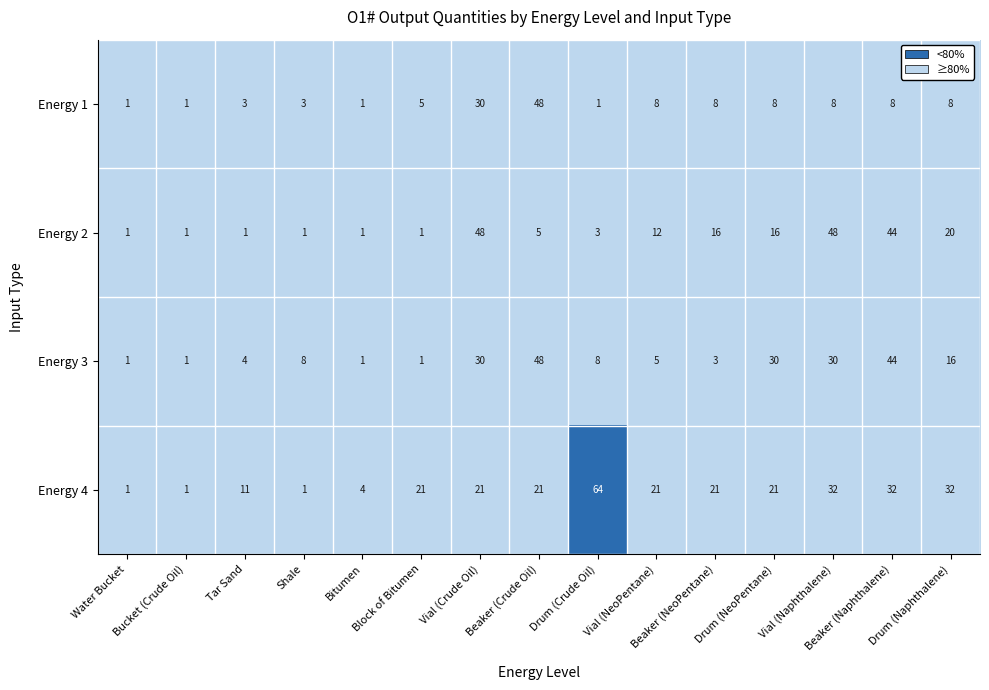

What is the spread (max minus min) of values at Bitumen?

3